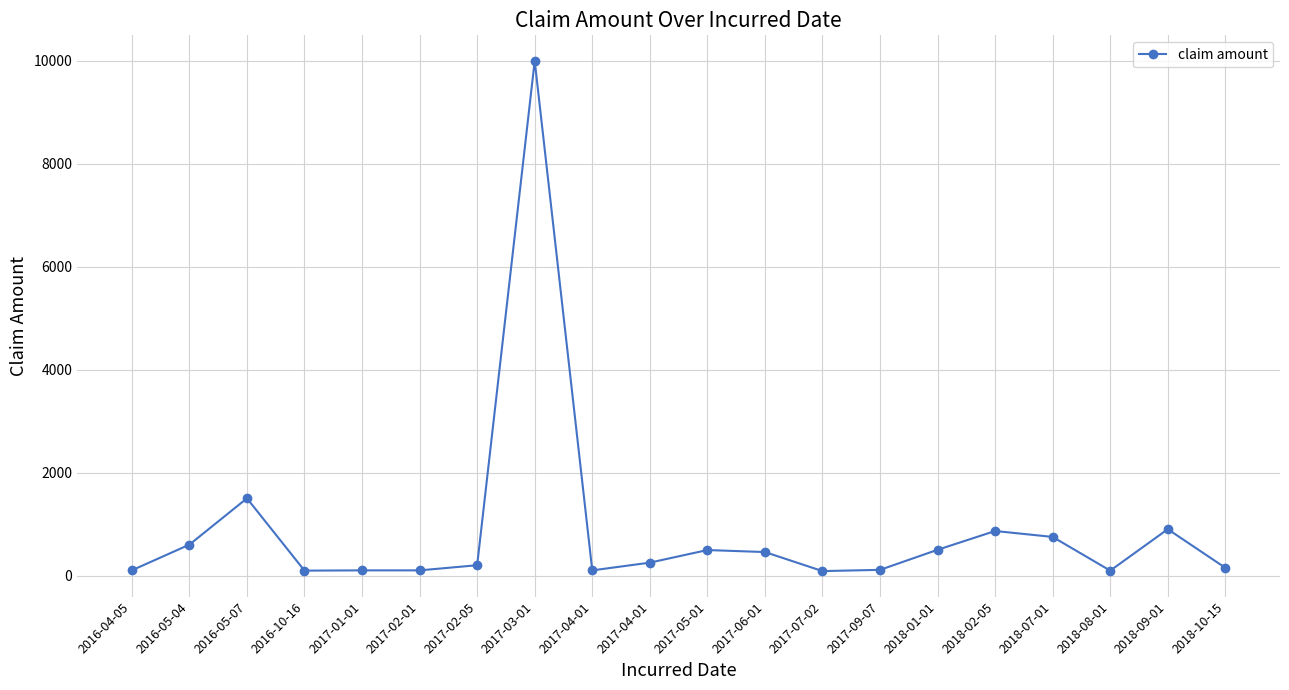

Reading right to left, extract all data points from this chart.

2018-10-15=150	2018-09-01=900	2018-08-01=95	2018-07-01=750	2018-02-05=865	2018-01-01=500	2017-09-07=110	2017-07-02=86	2017-06-01=456	2017-05-01=495	2017-04-01=250	2017-04-01=100	2017-03-01=10000	2017-02-05=200	2017-02-01=100	2017-01-01=100	2016-10-16=95	2016-05-07=1500	2016-05-04=600	2016-04-05=101